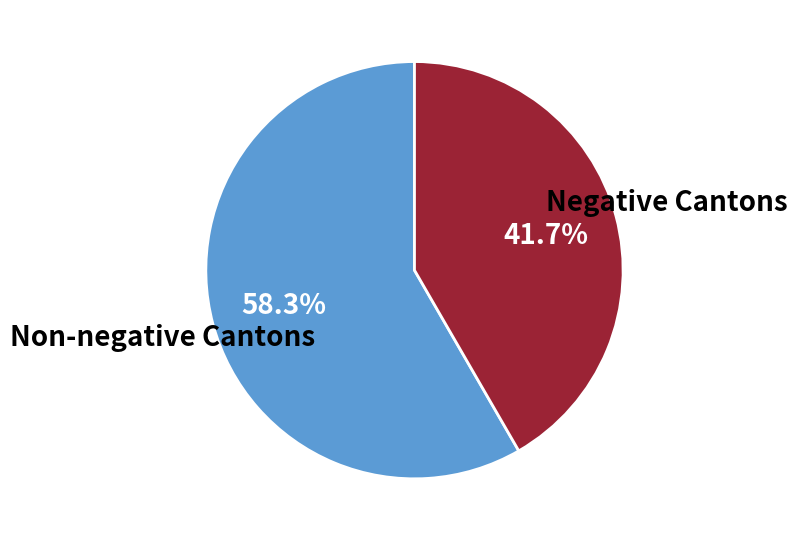

How many segments does this pie chart have?

2